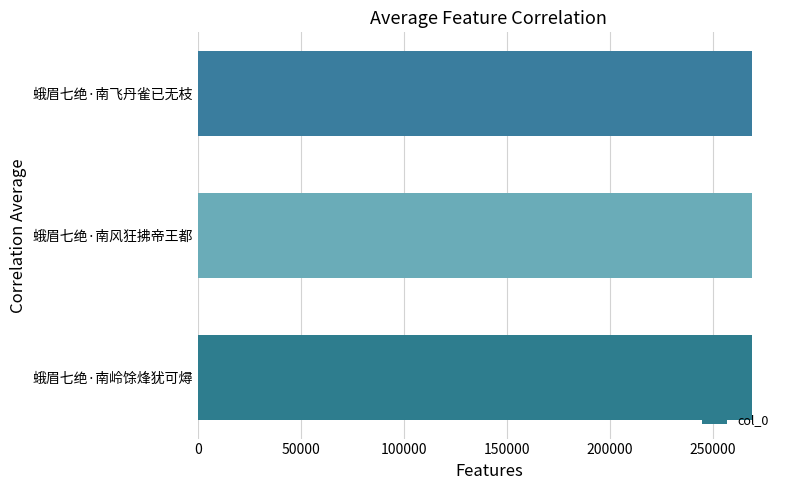

True or false: the data shows 269087 at 蛾眉七绝·南飞丹雀已无枝.

True